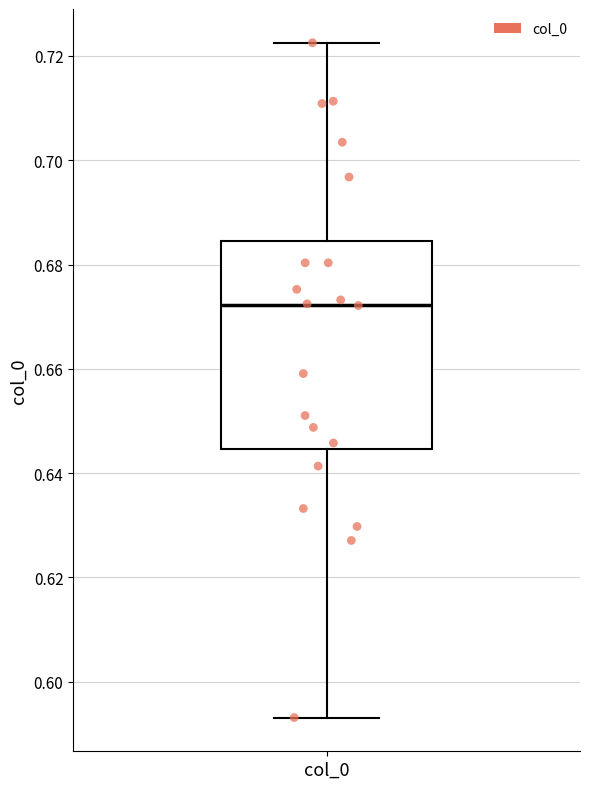

Transcribe this box plot: give where the median line is, the range the box spans, and where the two whiskers end, as read against the y-axis. The values are not printed on the chart, so give them approximately, as read against the axis.

median 0.672, box 0.644 to 0.684, whiskers 0.594 to 0.722